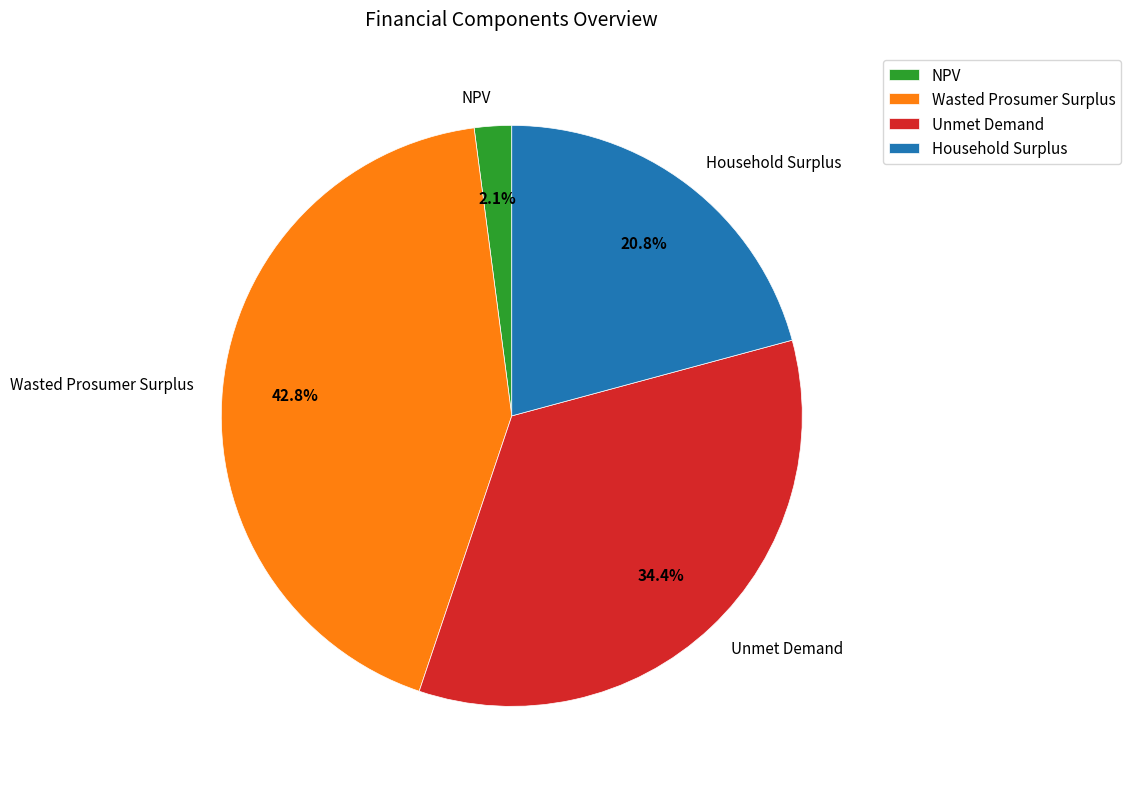

True or false: Wasted Prosumer Surplus accounts for 43% of the total.

True